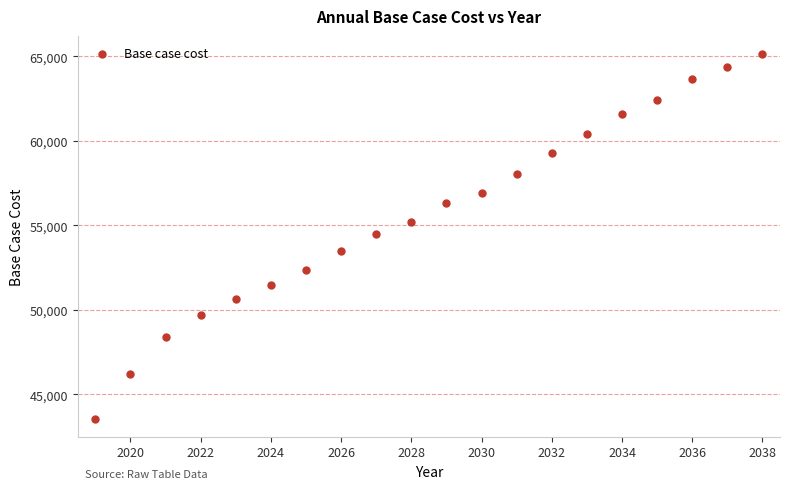

What is the range of Y values (max minus min)?

21578.3